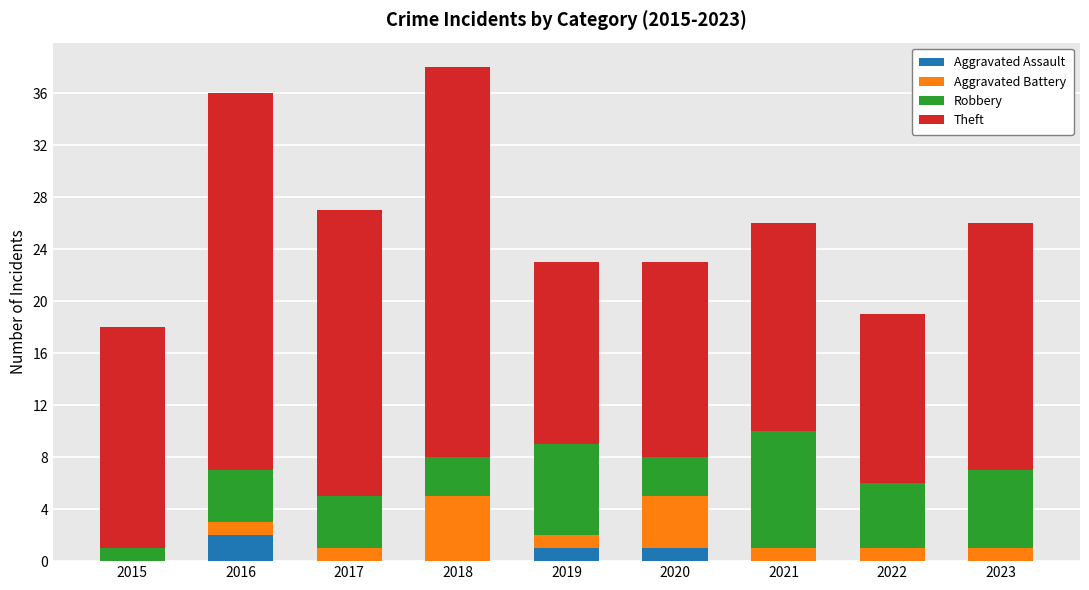

What is the total value across all series at 2015?

18